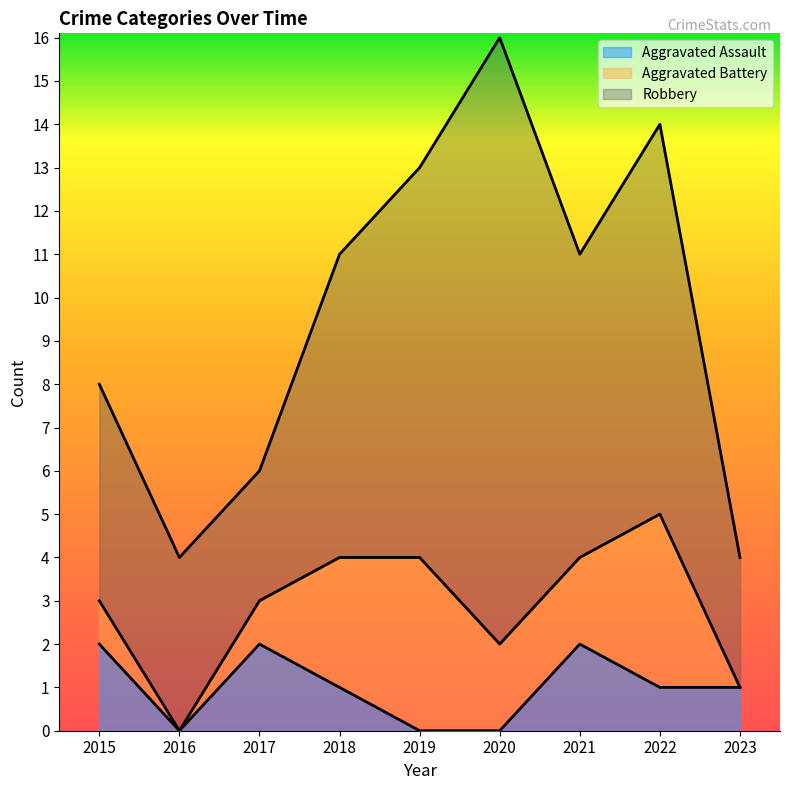

Where is the first local minimum for Robbery?

2017